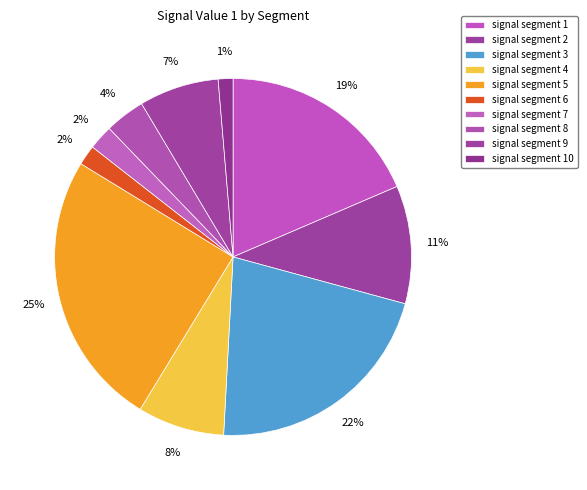

How many slices are in this pie chart?

10